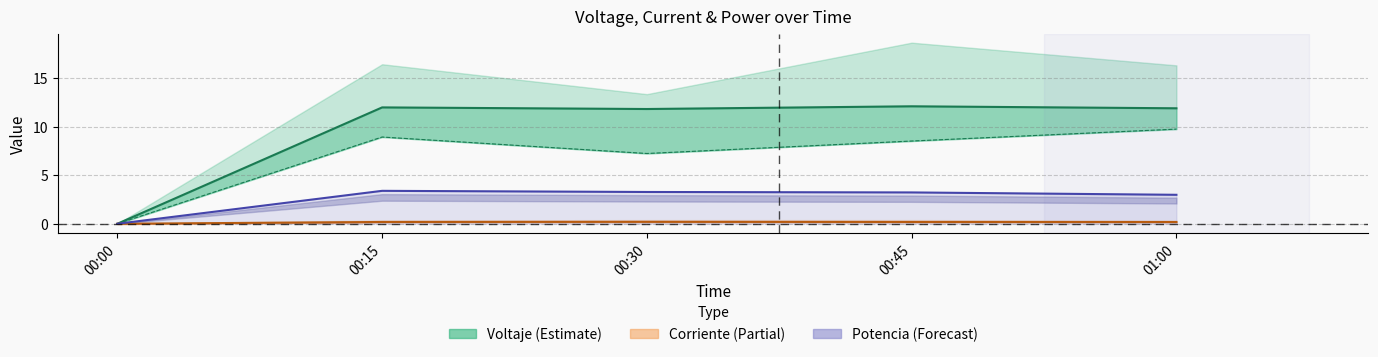

At which category does the data reach its first local valley?

00:30